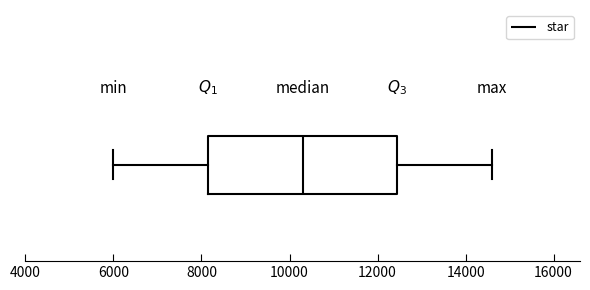

Read this box plot against the x-axis: the position of the median line, the range covered by the box, and the ends of both whiskers. The values are not printed on the chart, so give them approximately, as read against the axis.

median 10400, box 8200 to 12400, whiskers 6000 to 14600